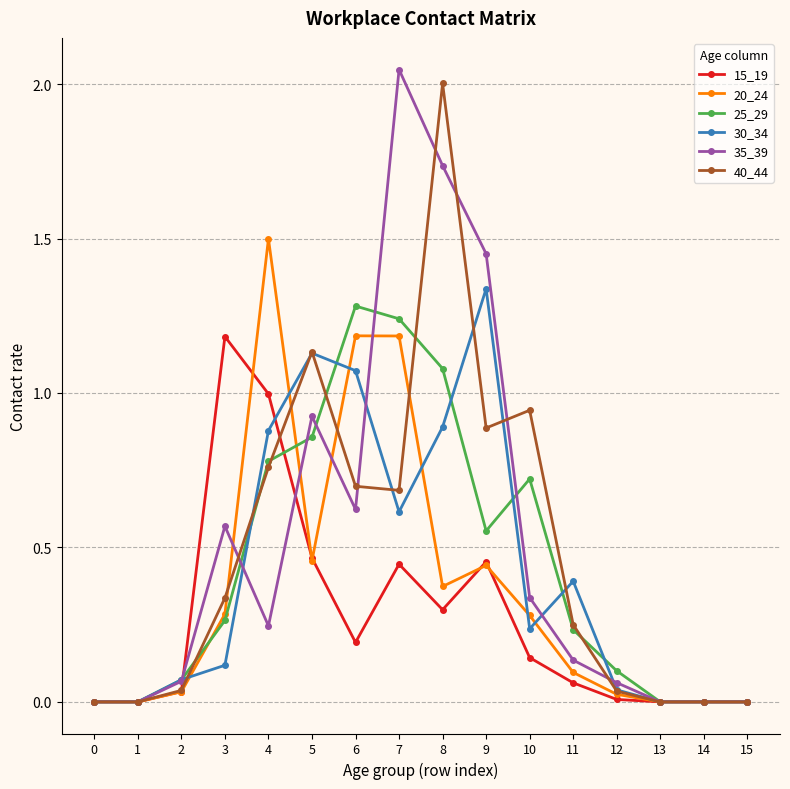

Which series has the largest range (max minus min)?

35_39